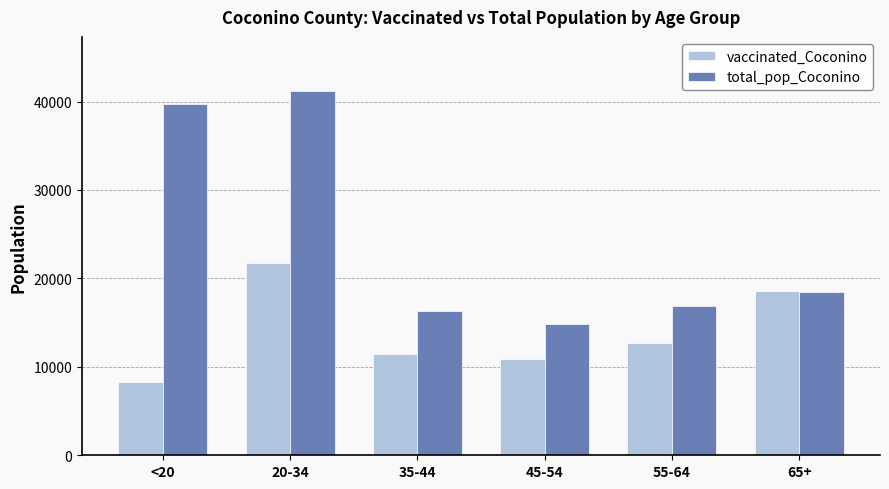

At how many categories does at least one series exceed 40908?

1